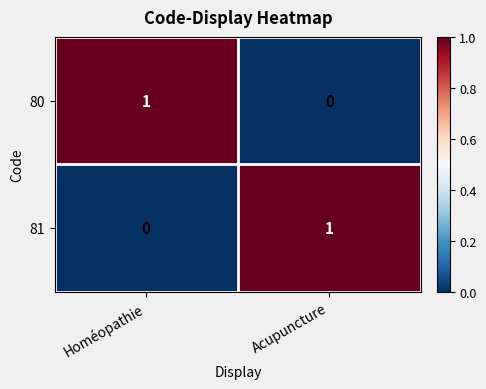

Reading left to right, list all the values displayed in this chart.

80: 1	0
81: 0	1